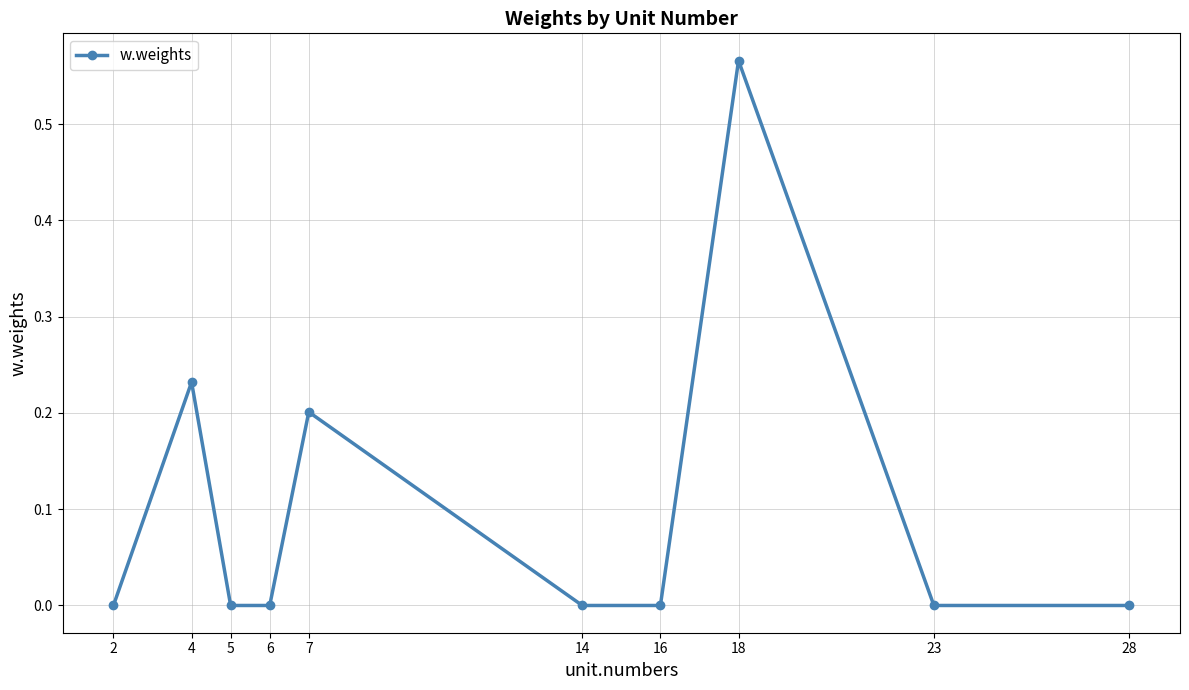

True or false: the data has more than 0 interior local peaks.

True